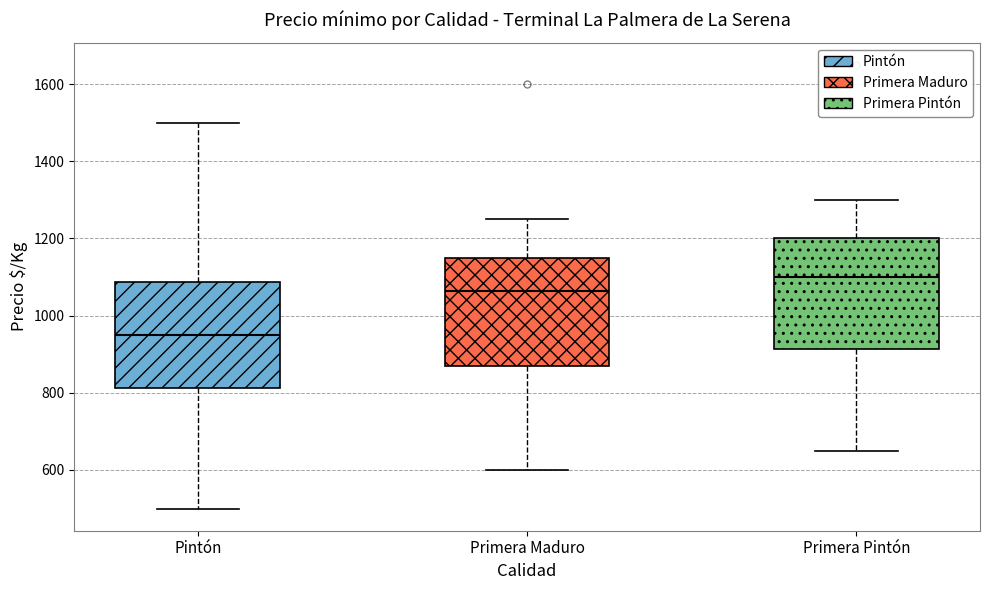

Which box's median line is the lowest?

Pintón